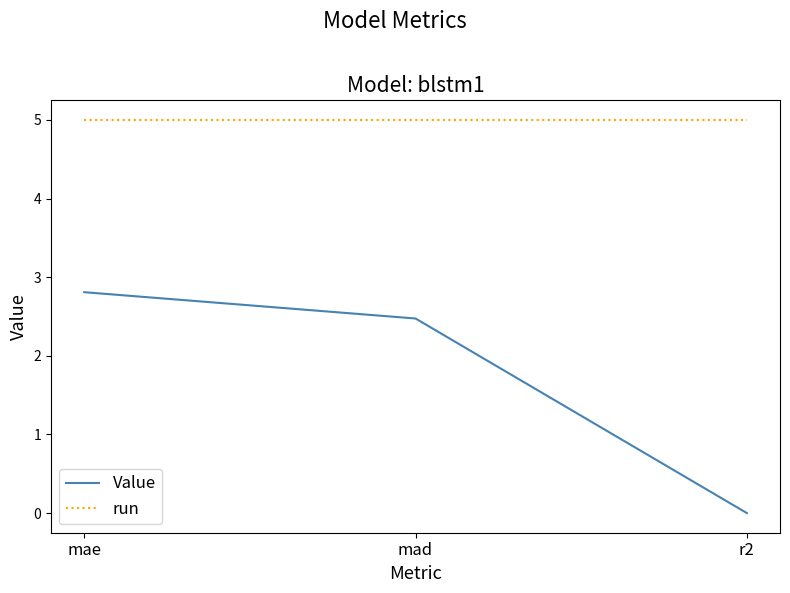

Which series has the widest spread of values?

Value